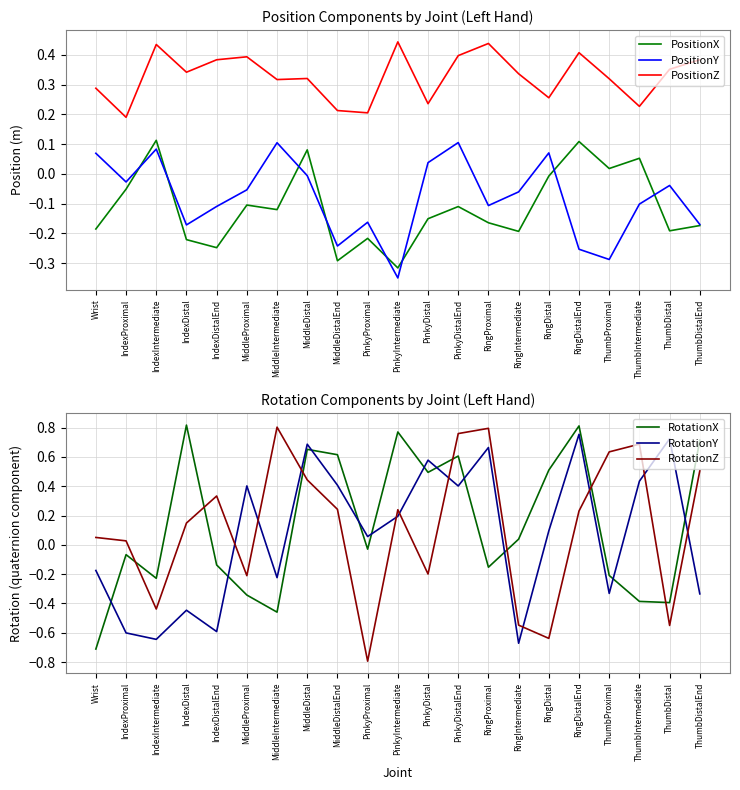

In RotationZ, how many points are higher than both neighbors (excluding endpoints)?

5